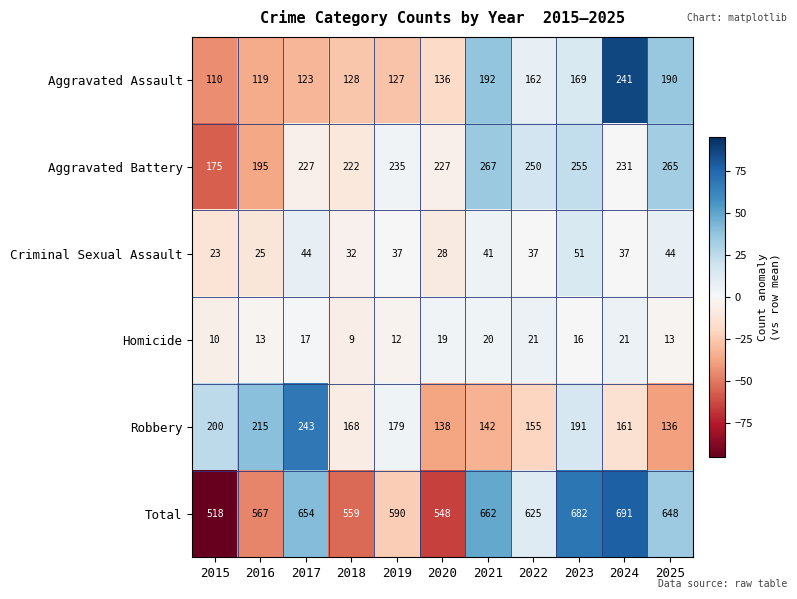

Between 2016 and 2022, which series saw the biggest shift?

Robbery